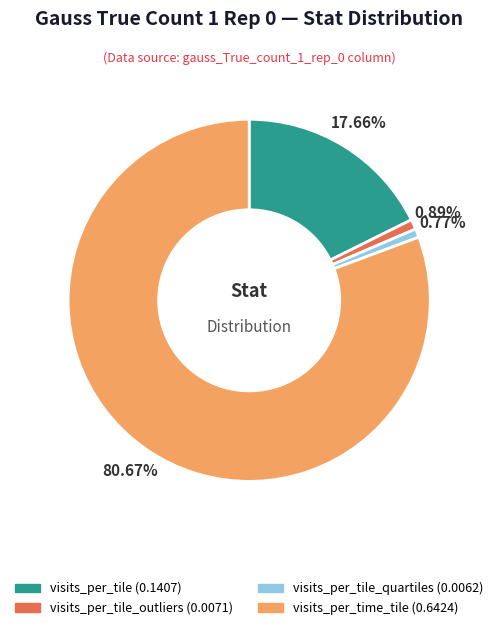

Is there any slice that represents more than half of the pie?

Yes